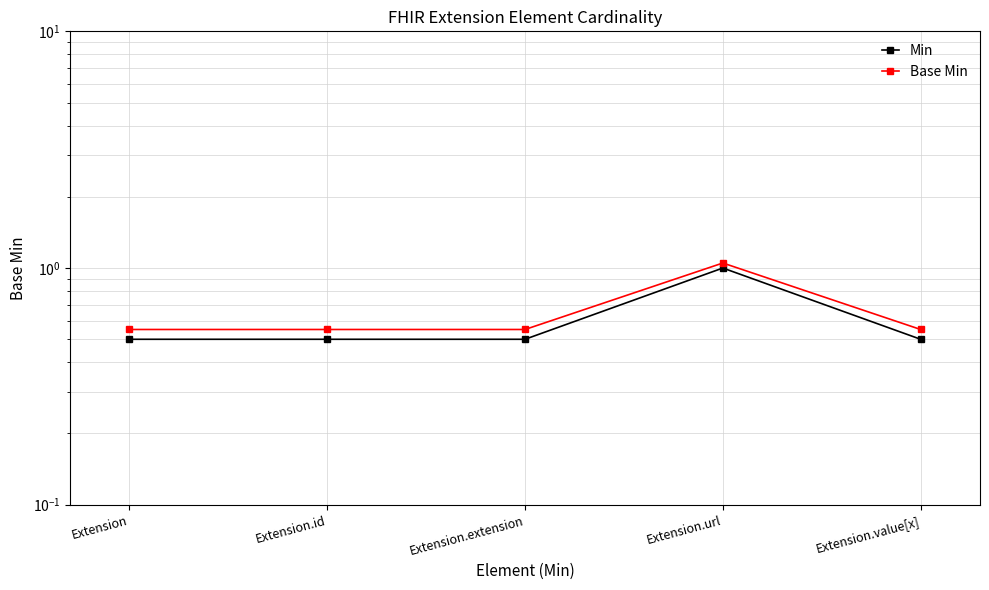

How many distinct data groups are displayed?

2